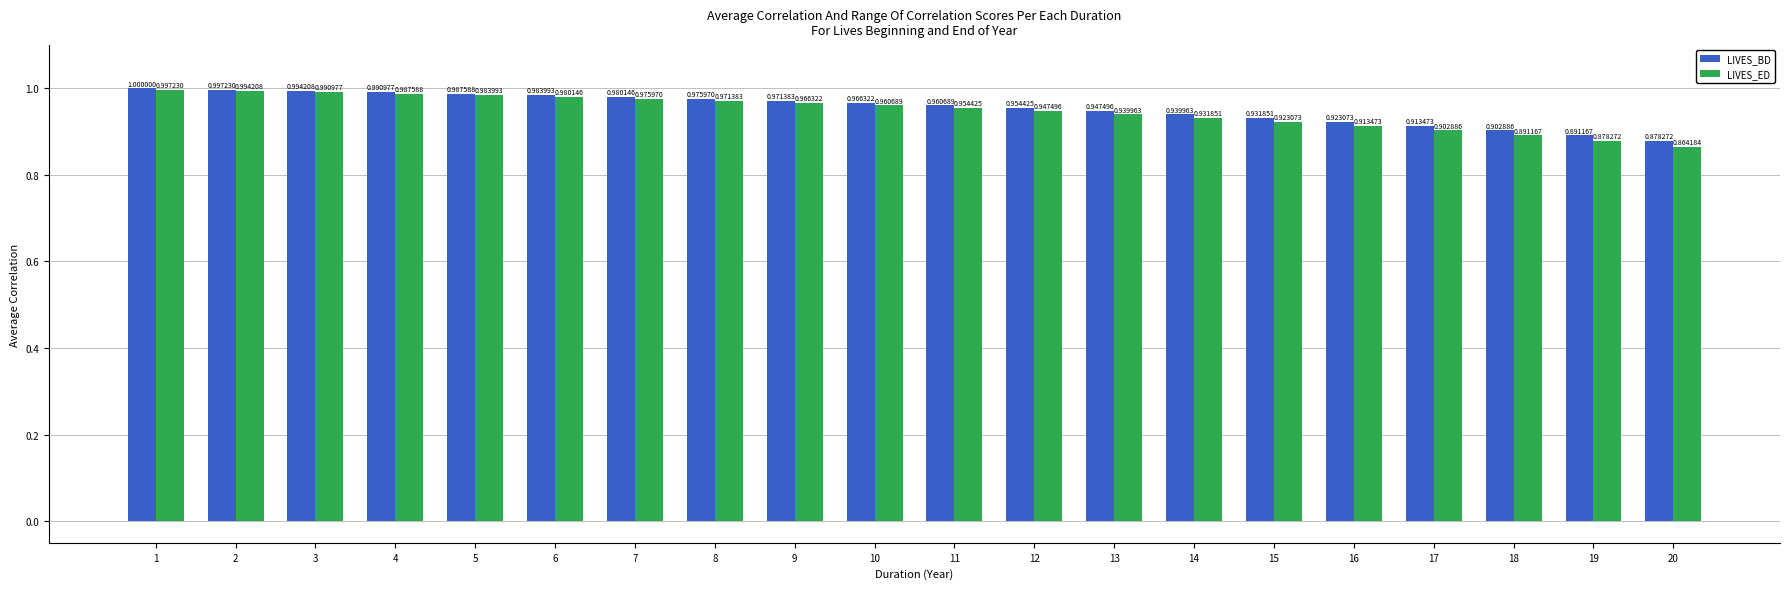

What are all the series names shown in the legend?

LIVES_BD, LIVES_ED